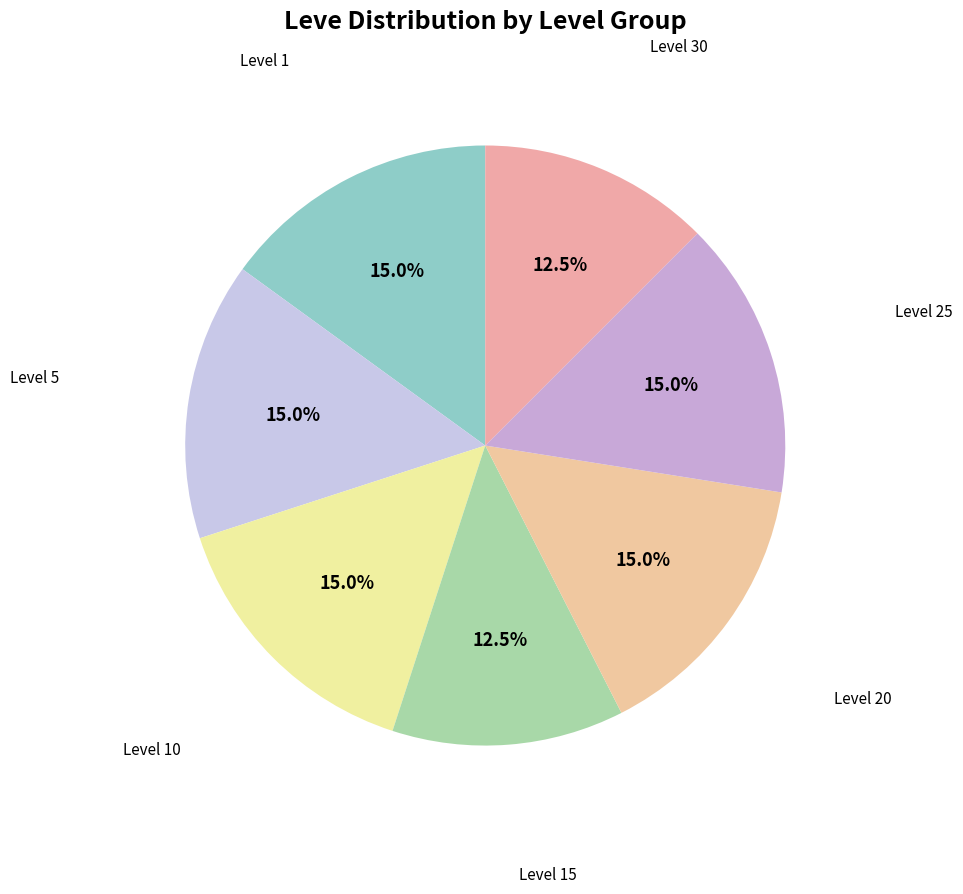

How many segments does this pie chart have?

7